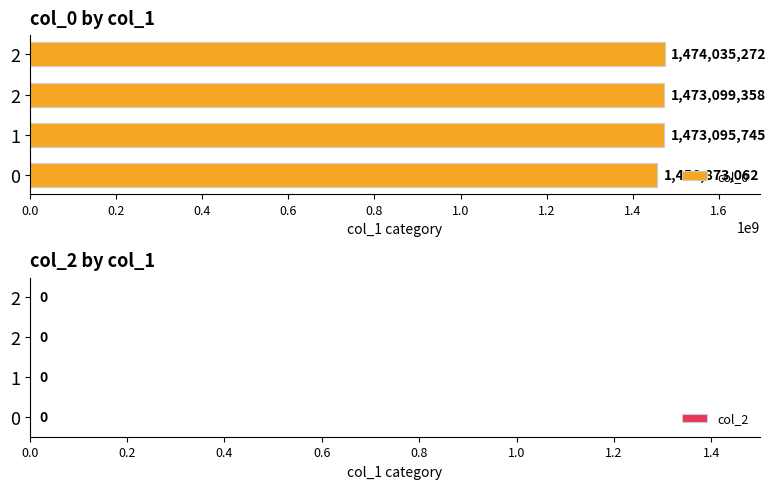

Does the chart contain stacked bars?

No